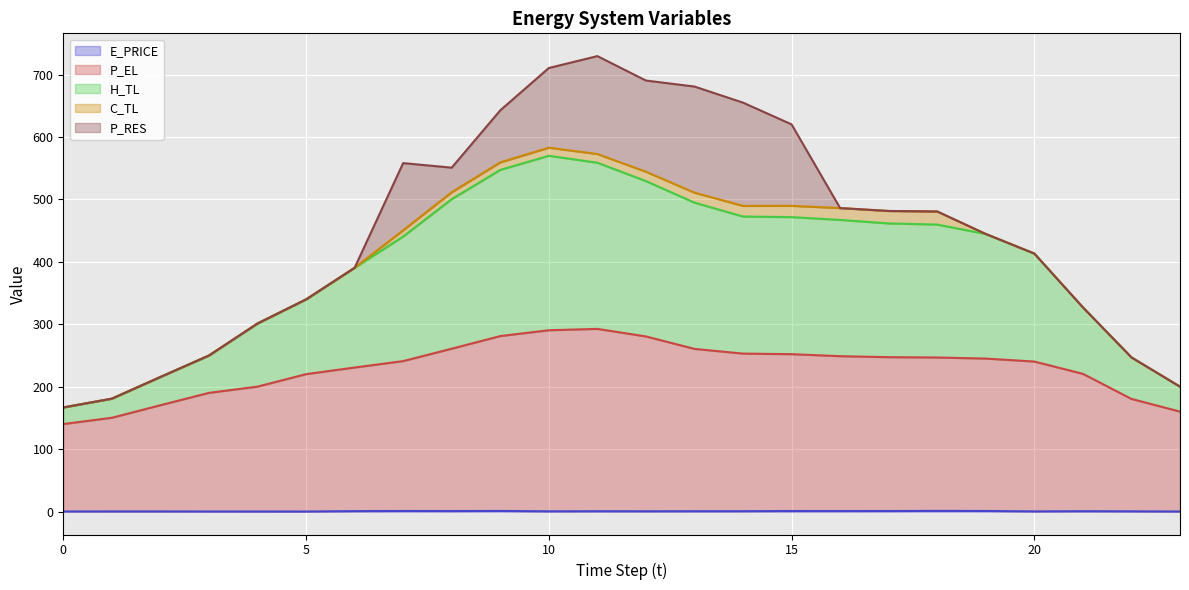

Which has a higher value, 10 or 12?

12